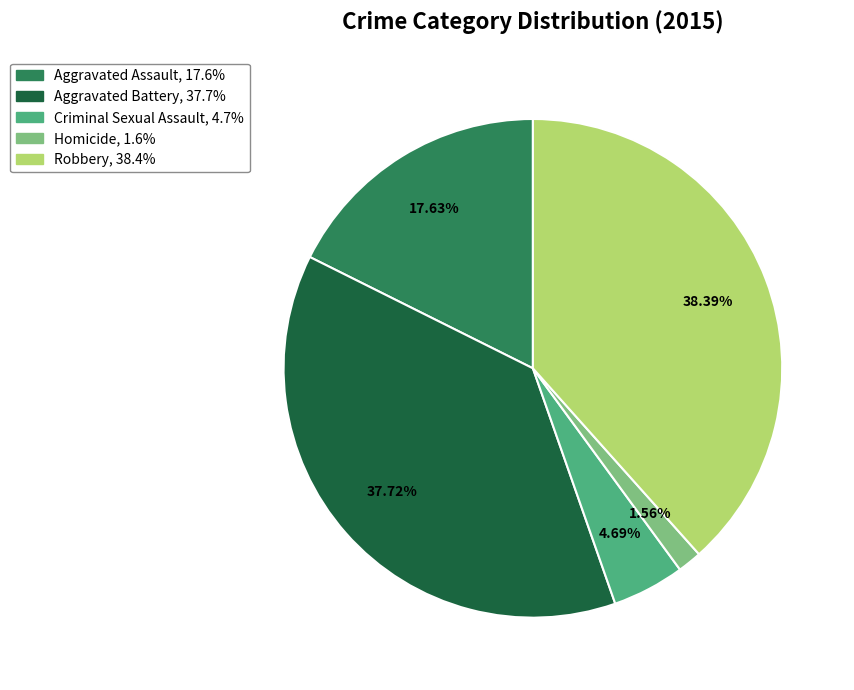

Which has a higher value, Robbery or Aggravated Assault?

Robbery